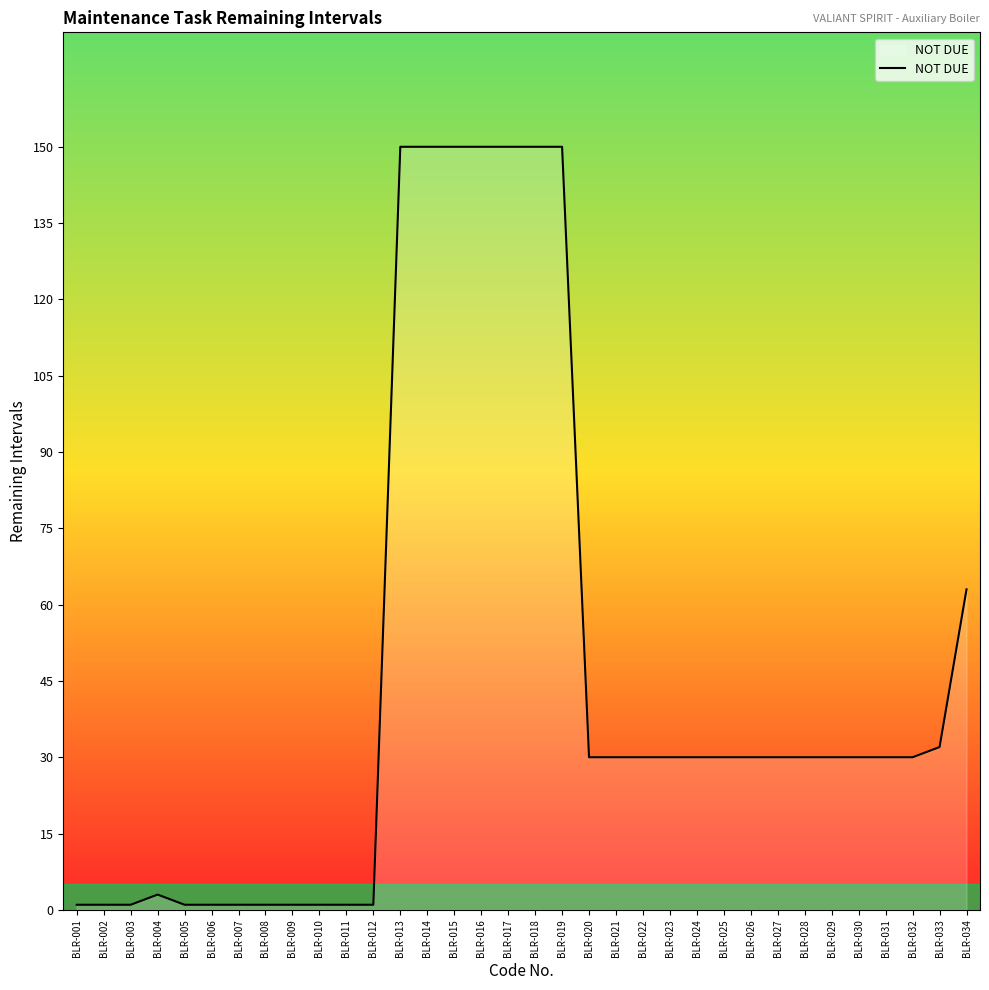

What is the difference between the maximum and minimum values?

149